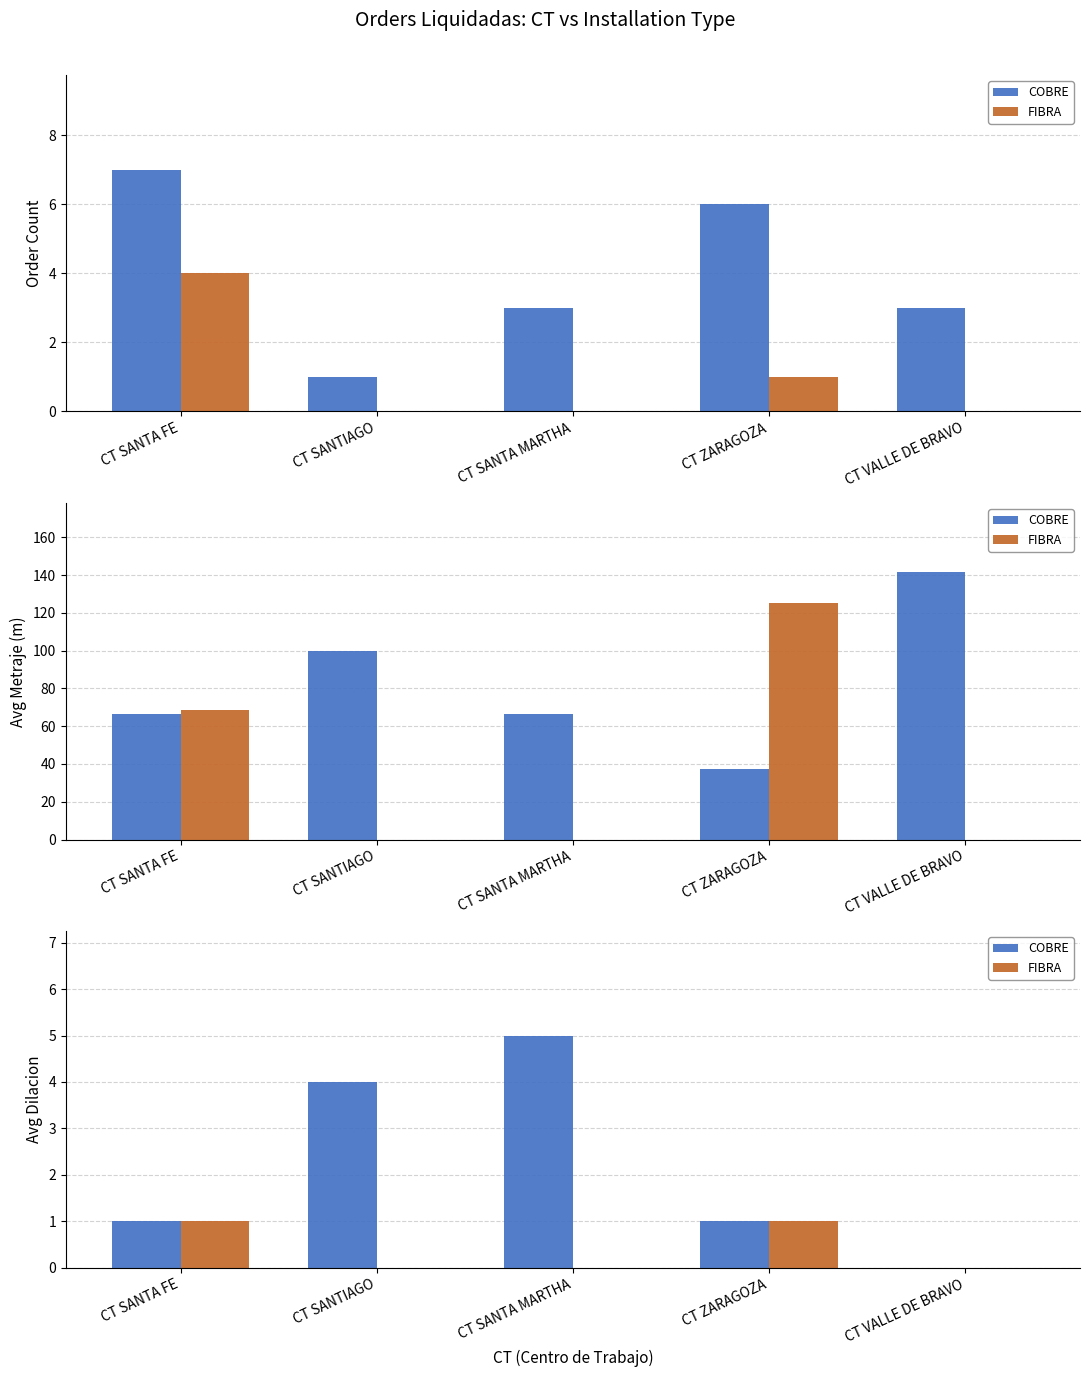

What is the highest value of the COBRE series?

5